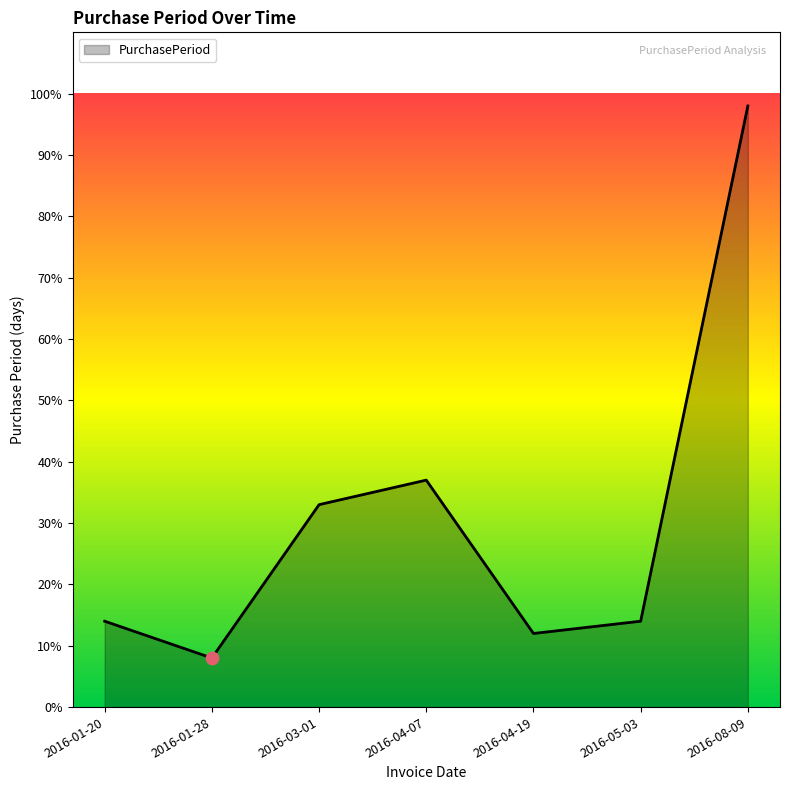

What is the ratio of the value at 2016-04-19 to the value at 2016-01-28?

1.5